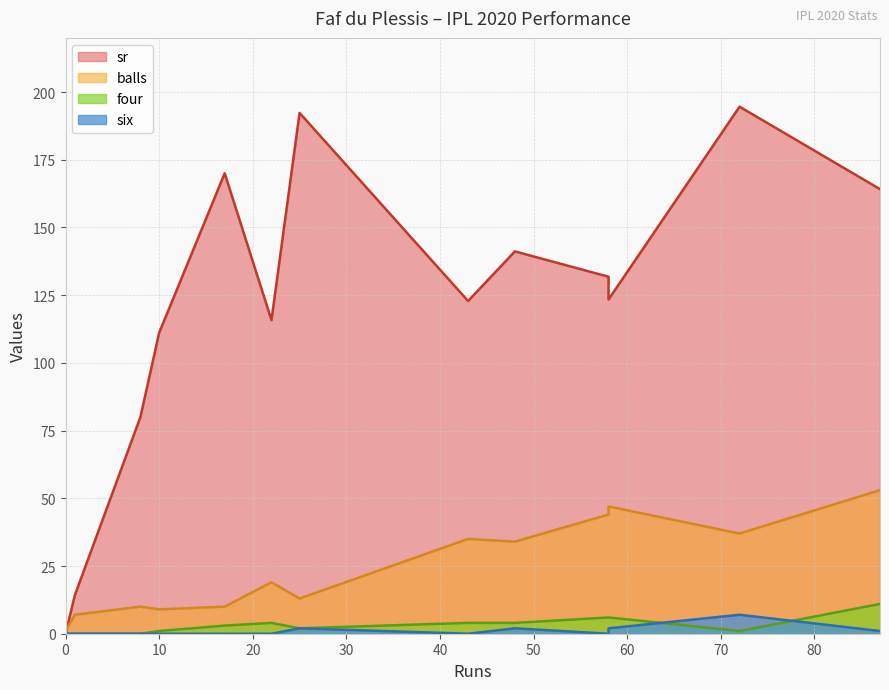

The sr series shows 126.1 at 25. True or false?

False